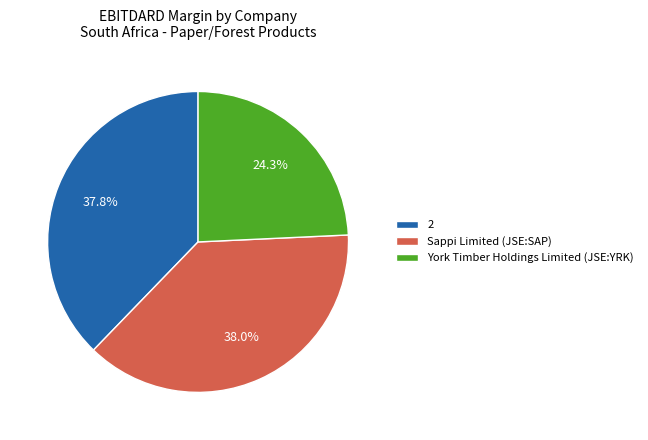

To the nearest percent, what percentage of the pie is 2?

38%